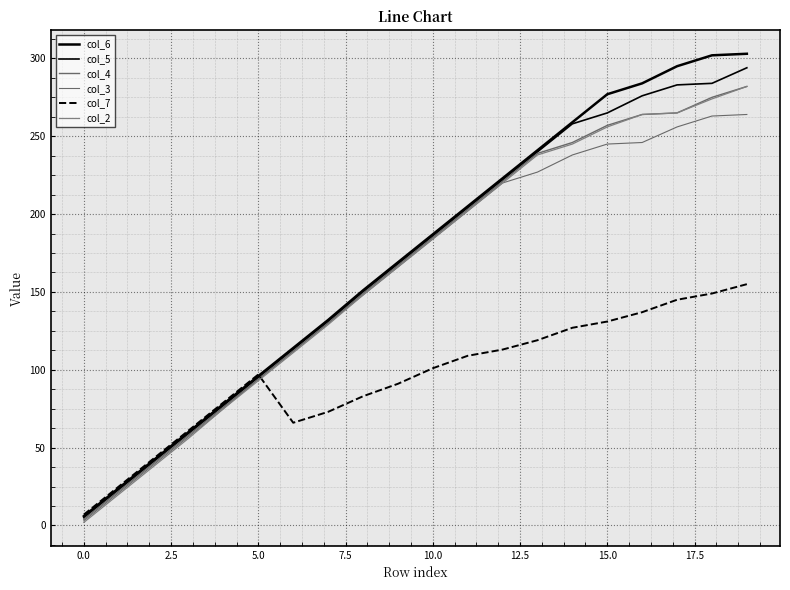

At which label does col_4 reach its peak?

19